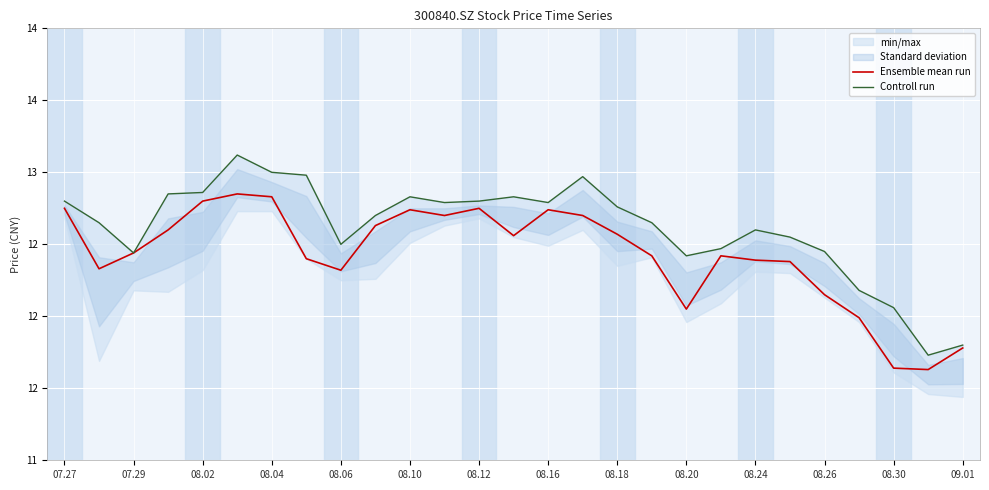

How many data points does each series have?

27